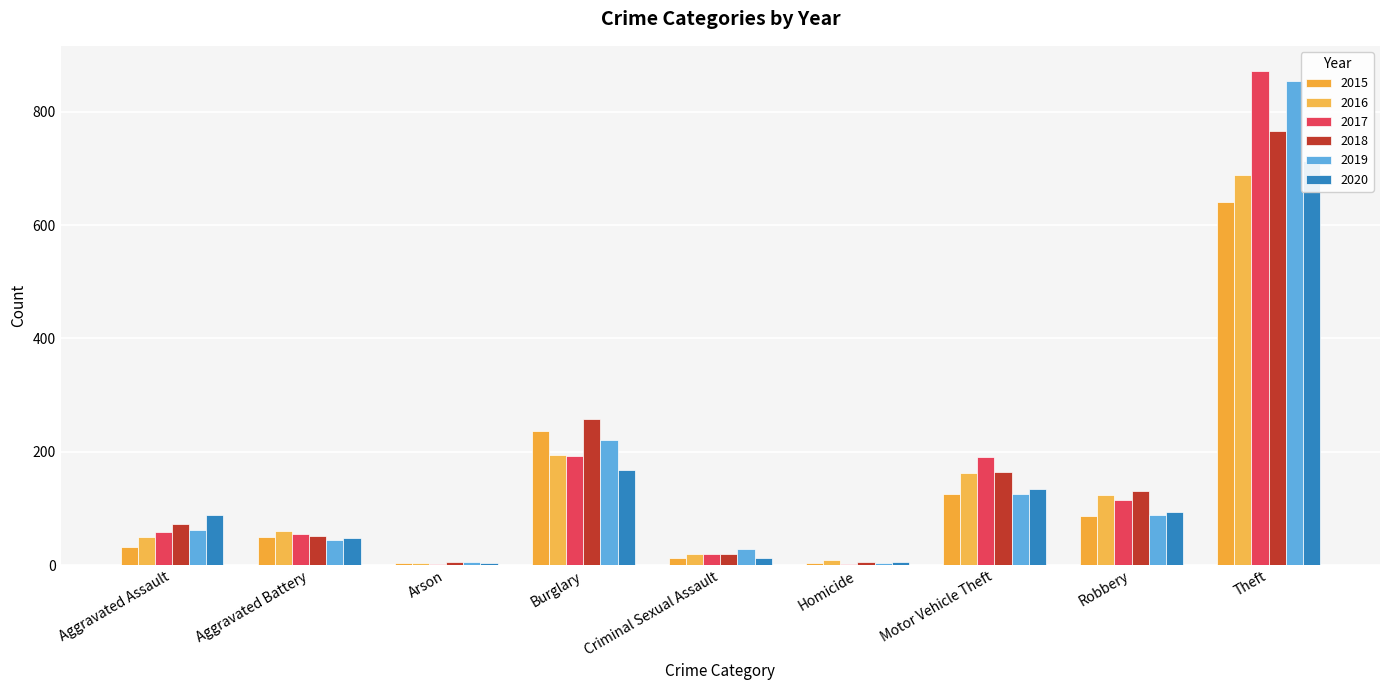

At how many categories does at least one series exceed 615?

1